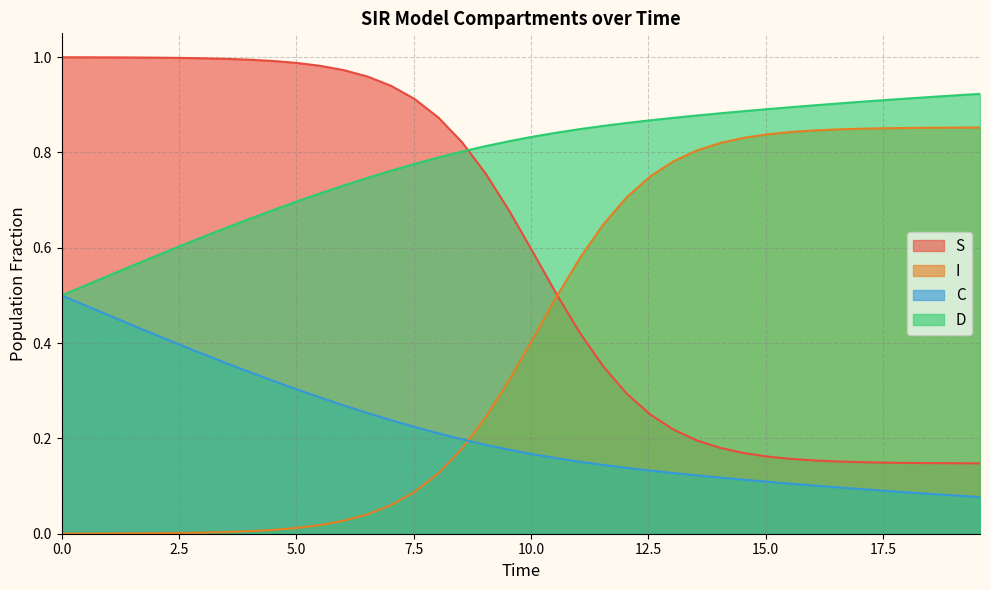

Does the chart display data point markers on the line(s)?

No